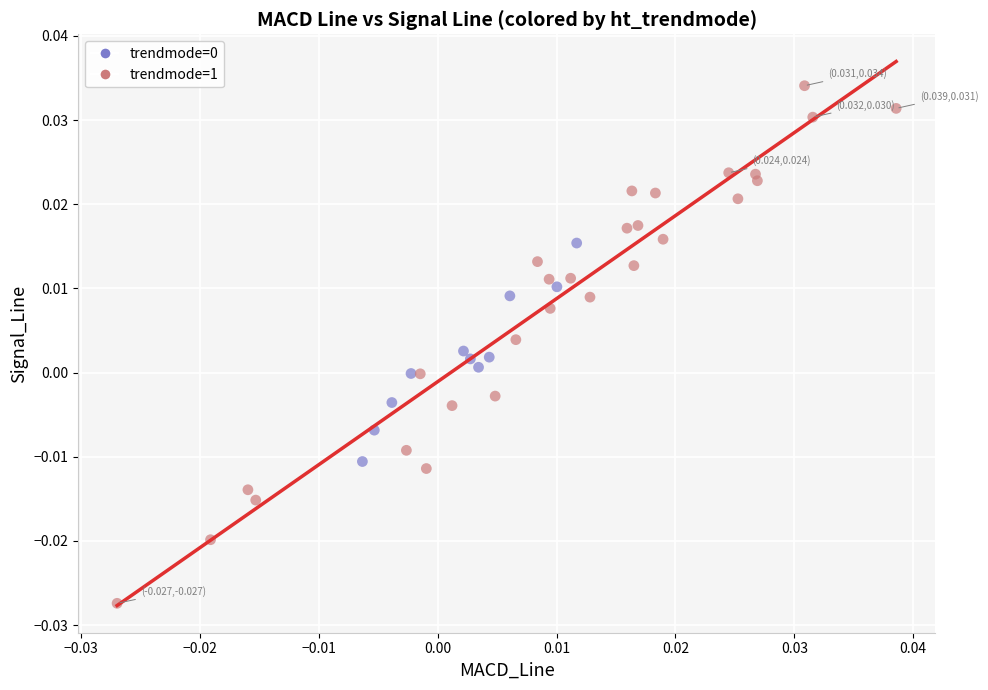

Which series has the largest Y range (max minus min)?

trendmode=1